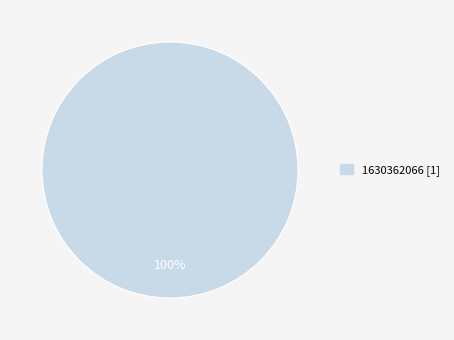

Is there a majority slice in this chart?

Yes